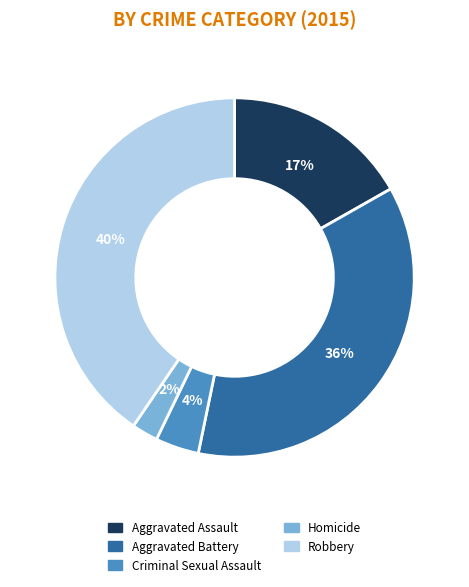

What is the ratio of the value at Robbery to the value at Aggravated Battery?

1.1